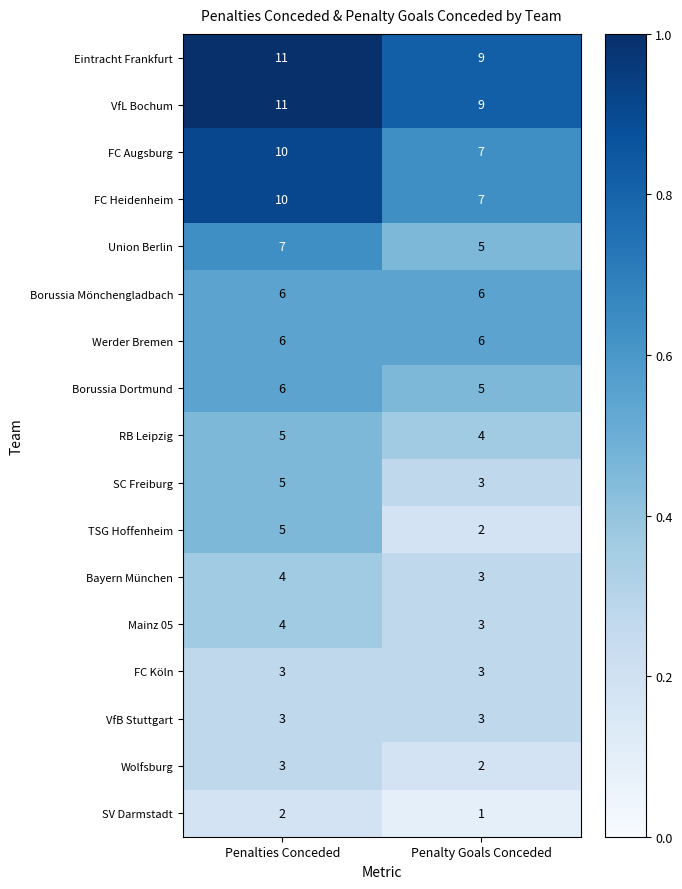

How many data points does each series have?

2